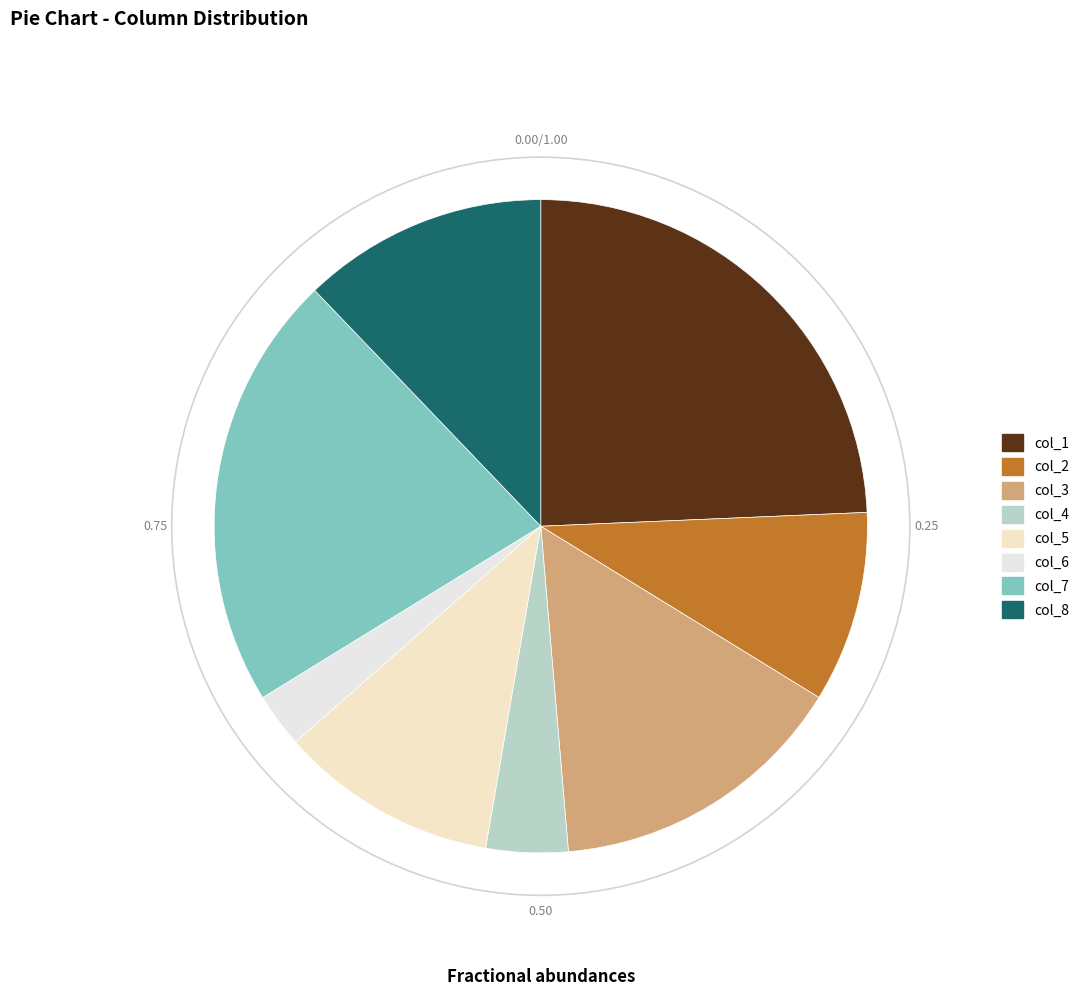

How many slices are in this pie chart?

8